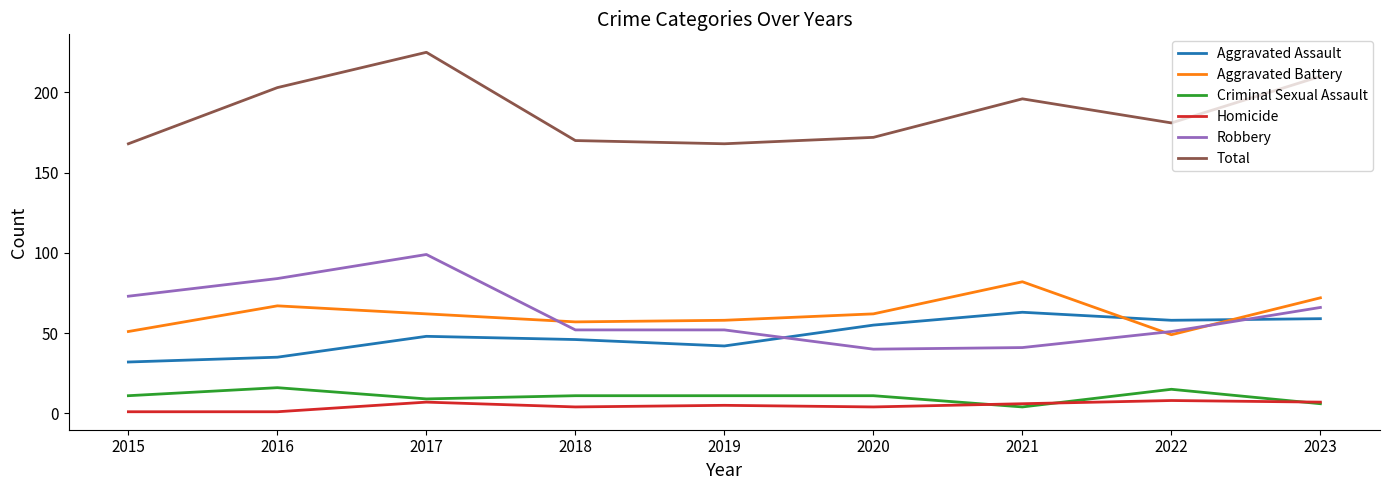

The Aggravated Assault series shows 48 at 2017. True or false?

True